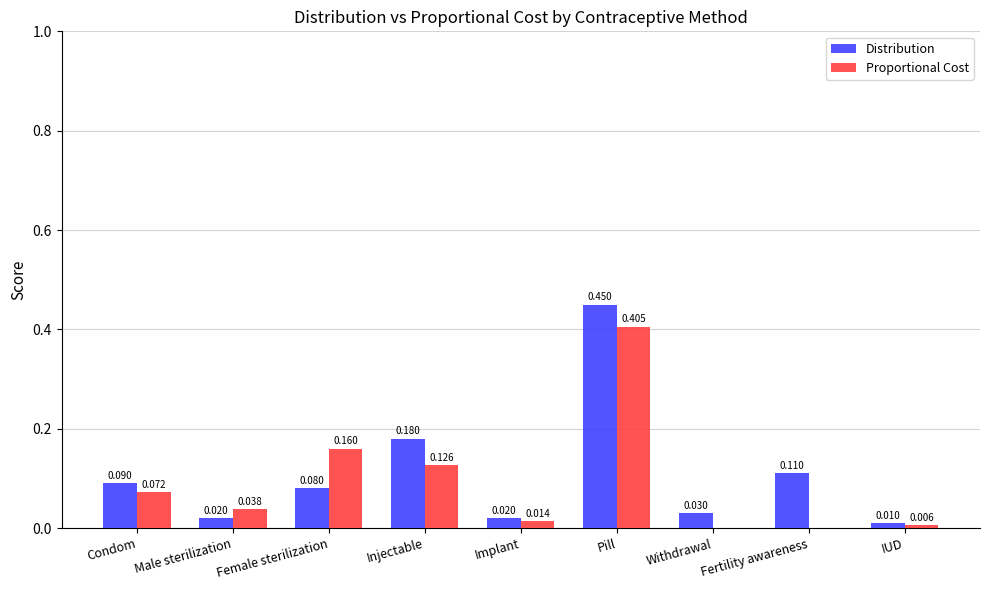

How many groups of bars are there?

9